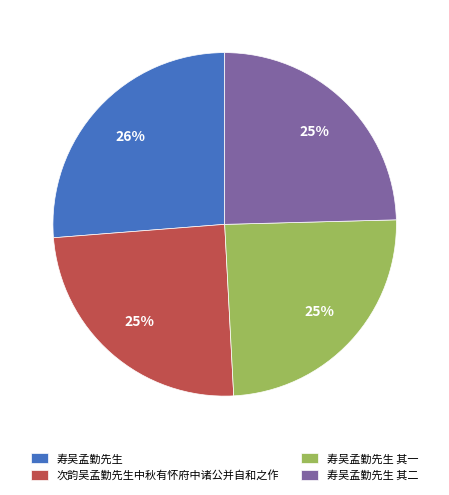

What percentage is the 寿吴孟勤先生 其一 slice, to the nearest percent?

25%